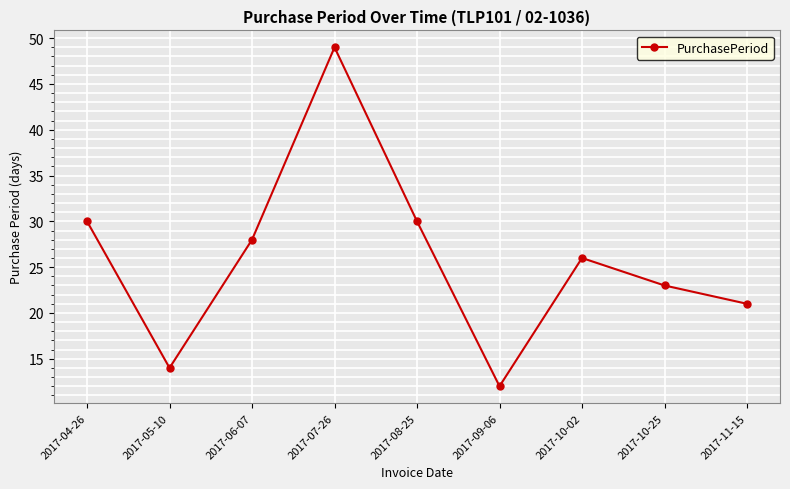

True or false: the data shows 17 at 2017-10-02.

False